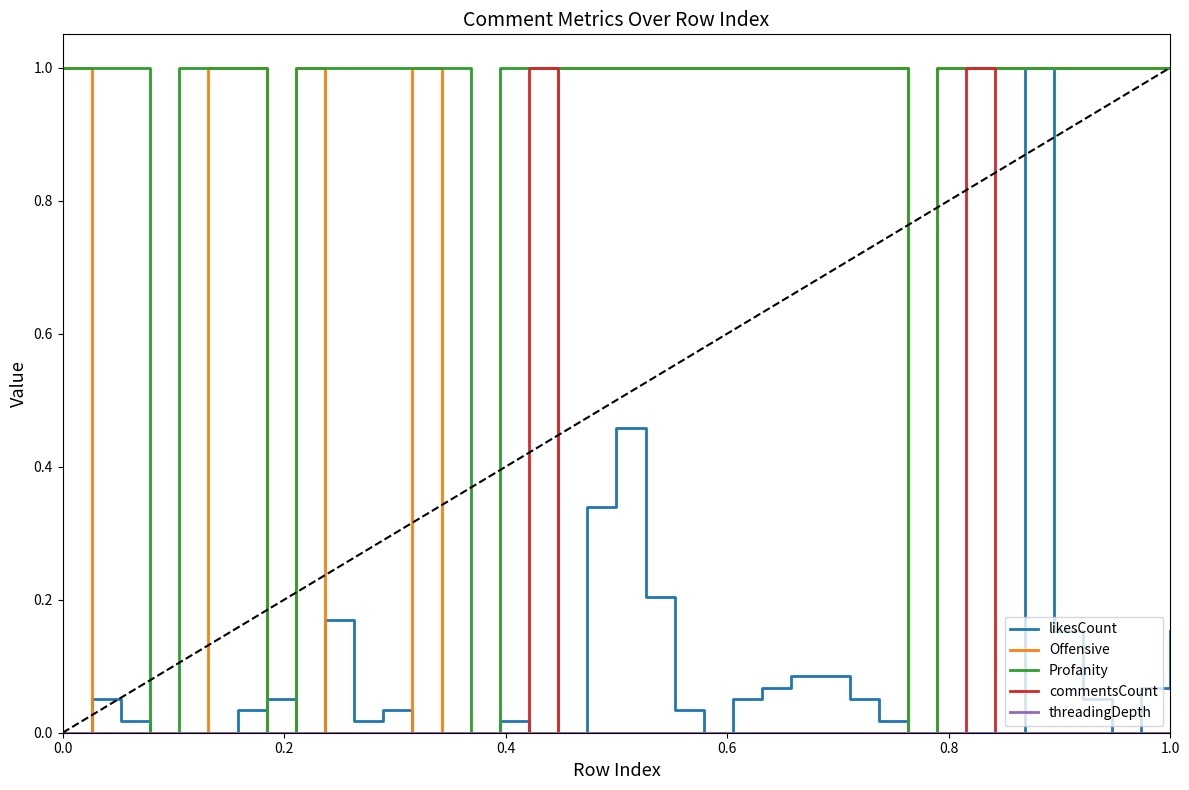

What is the maximum value shown in the chart?

1.0